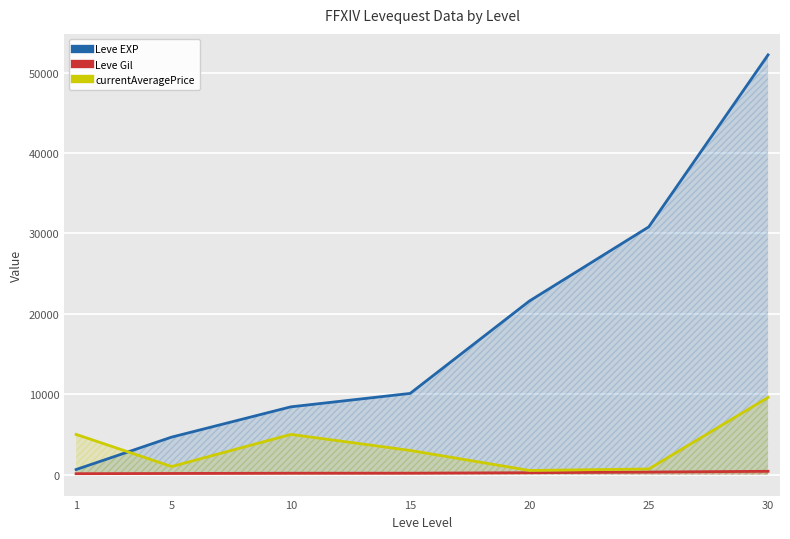

What is the difference between the maximum and minimum values in the Leve EXP series?

51590